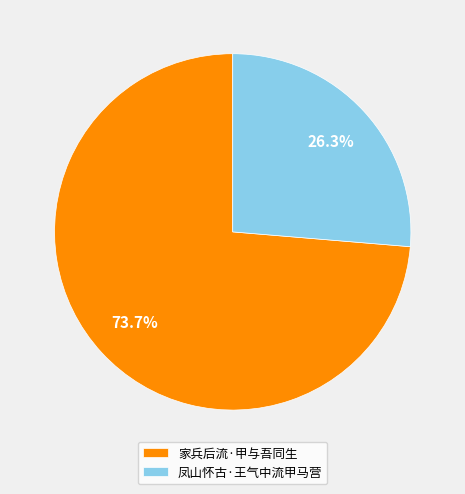

The 家兵后流·甲与吾同生 slice represents 74% of the pie. True or false?

True